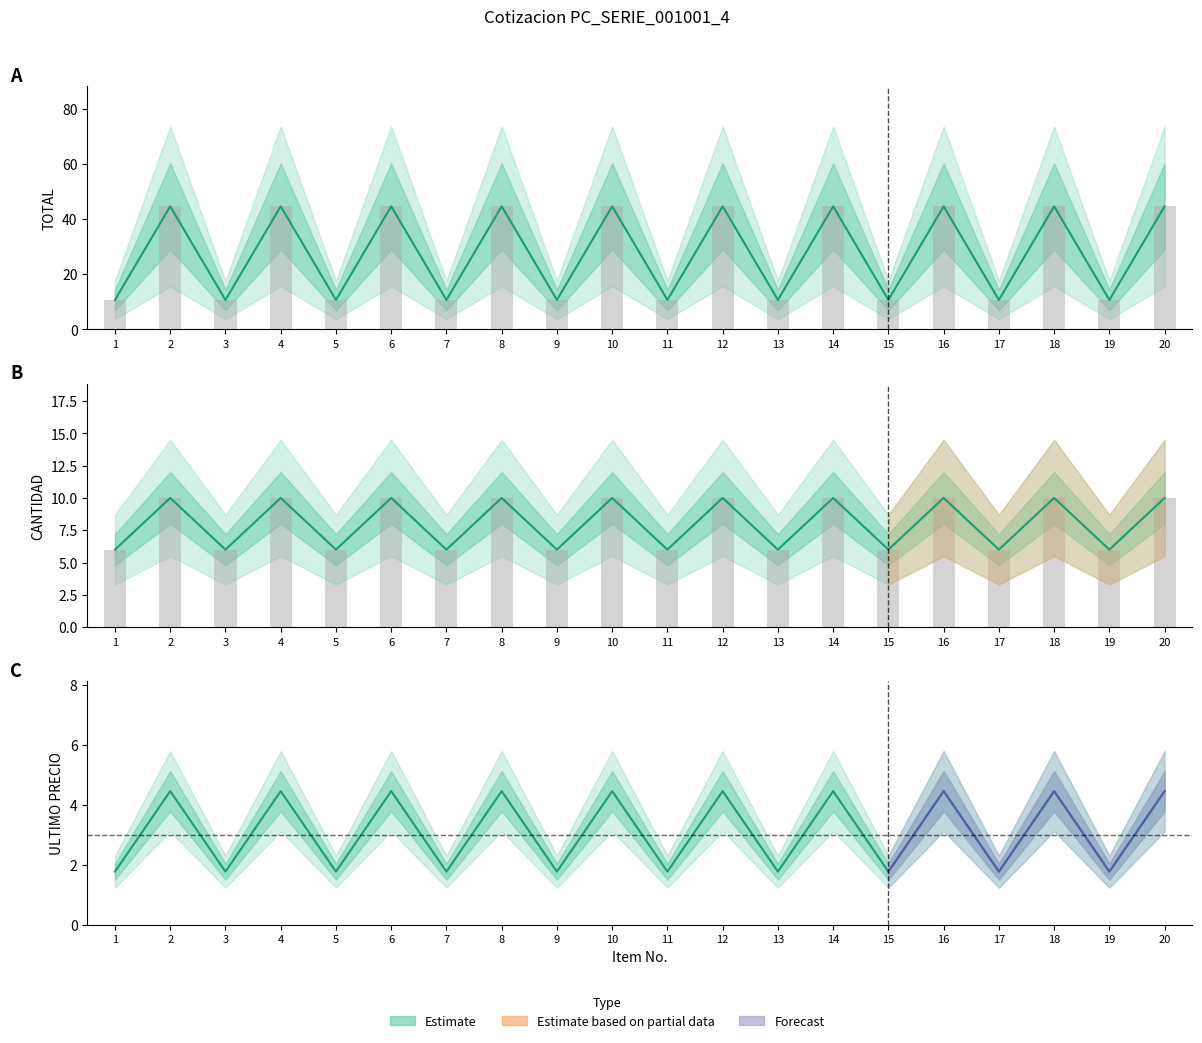

Count the number of categories in the chart.

20